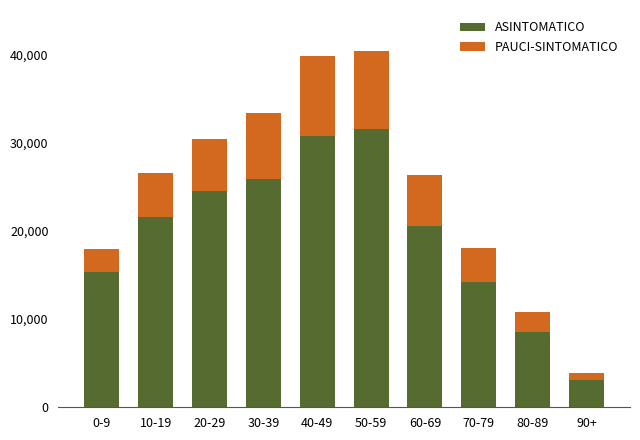

The value of ASINTOMATICO at 0-9 is 27083. True or false?

False